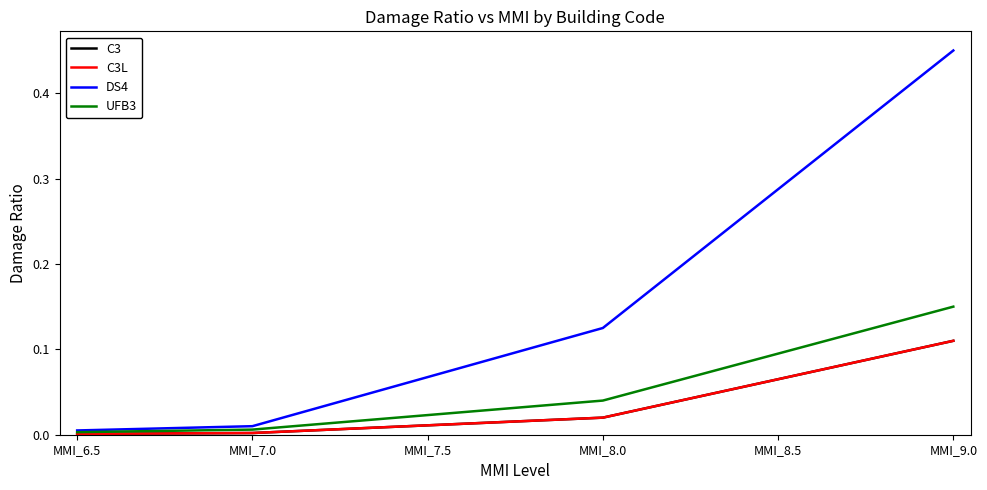

Is this an area chart (filled region under the line)?

No